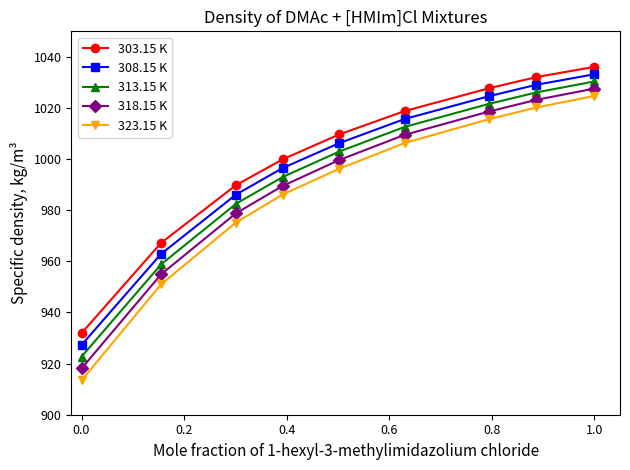

How many lines are shown in the chart?

5